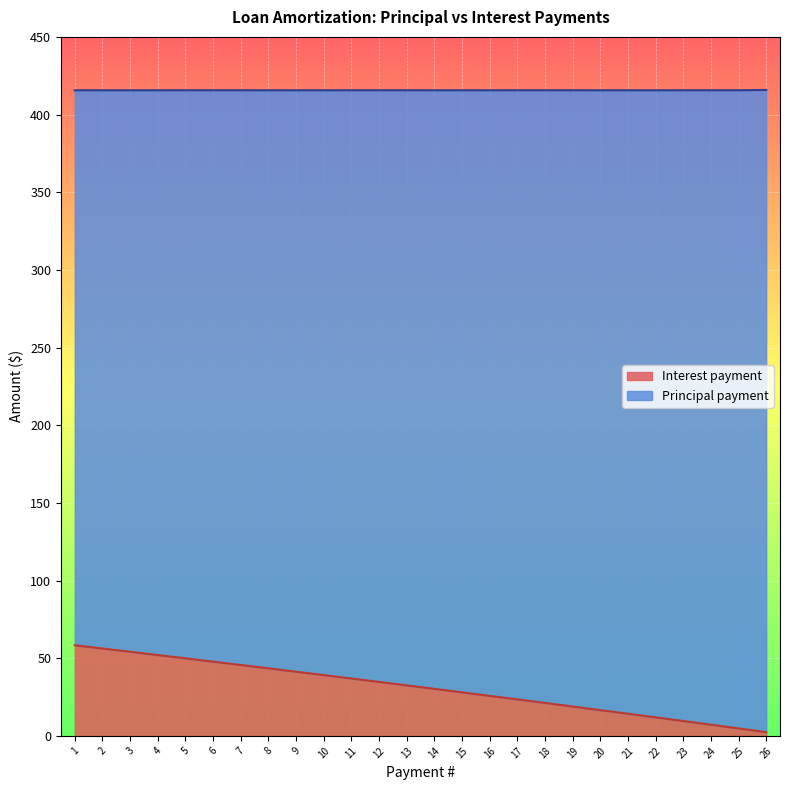

True or false: the data shows 30.3 at 7.

False